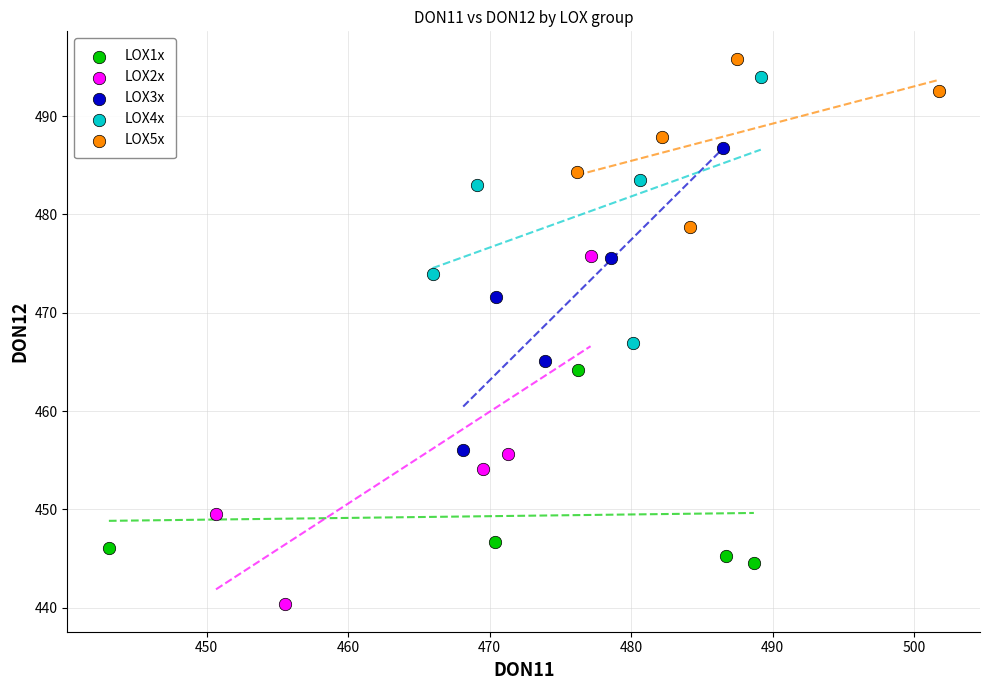

Which series reaches the minimum Y coordinate?

LOX2x